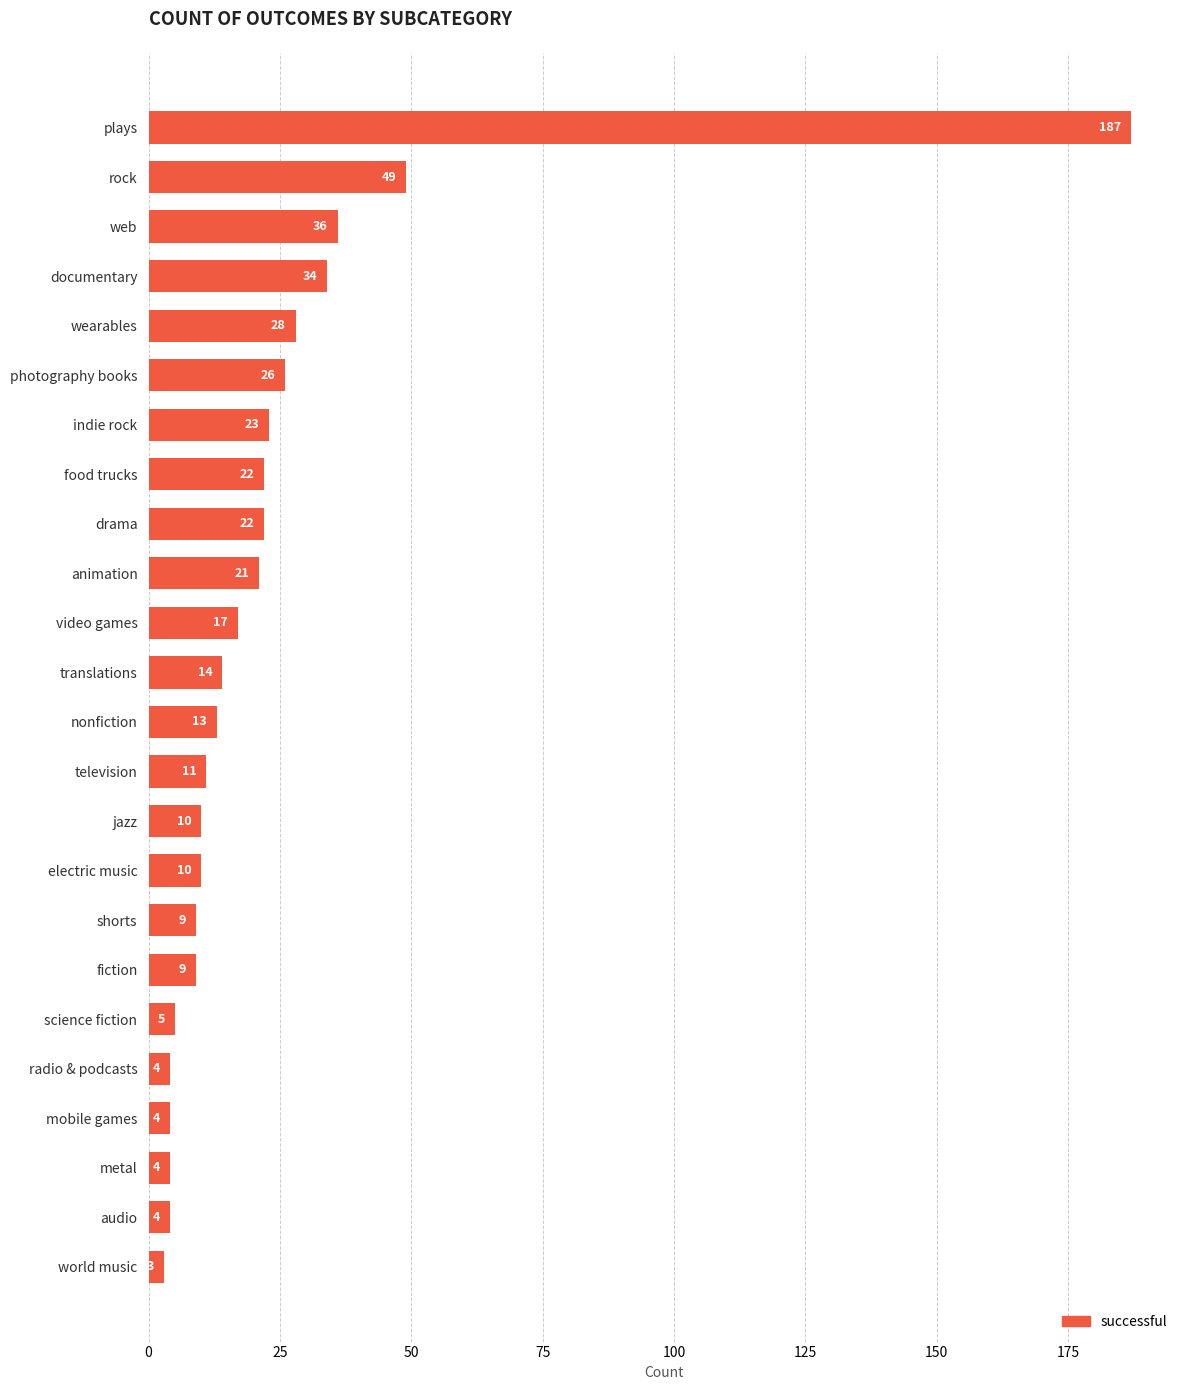

Which label corresponds to the largest value in the chart?

plays